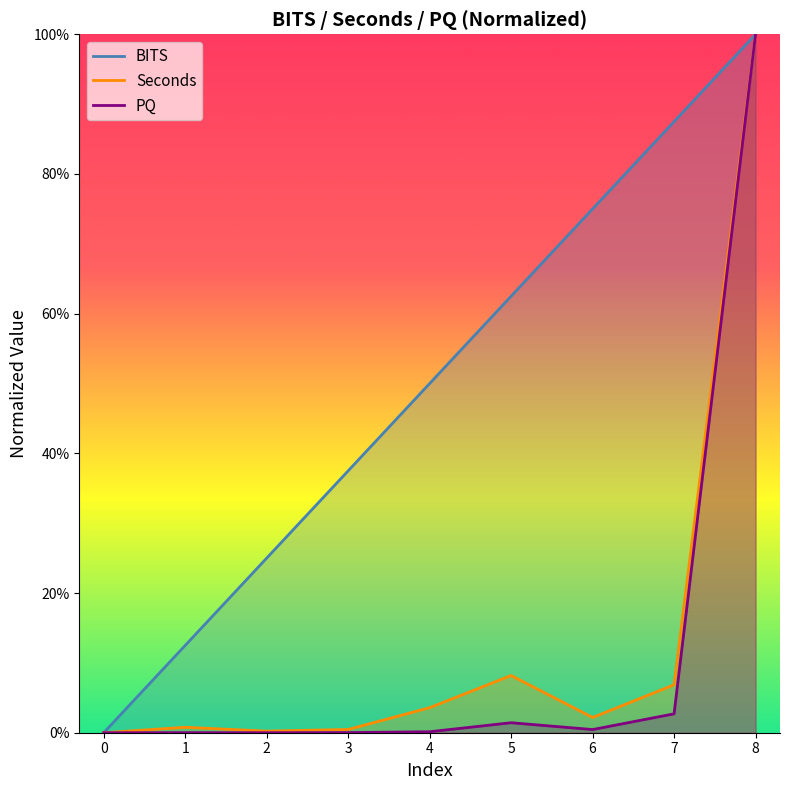

How many interior local peaks does the Seconds series have?

2